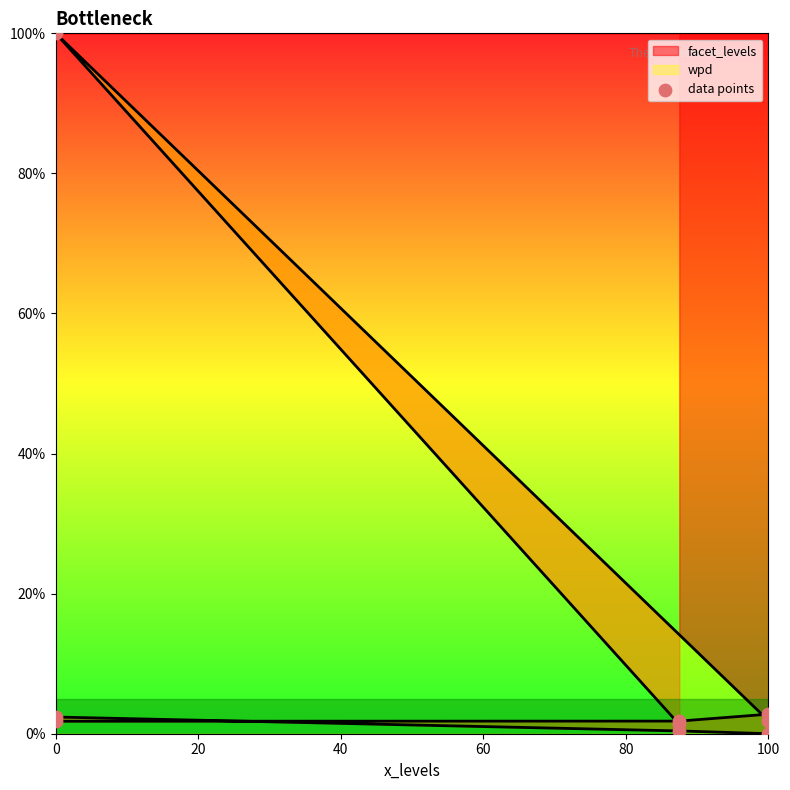

What is the change in value from 0 to 100?

-1.8